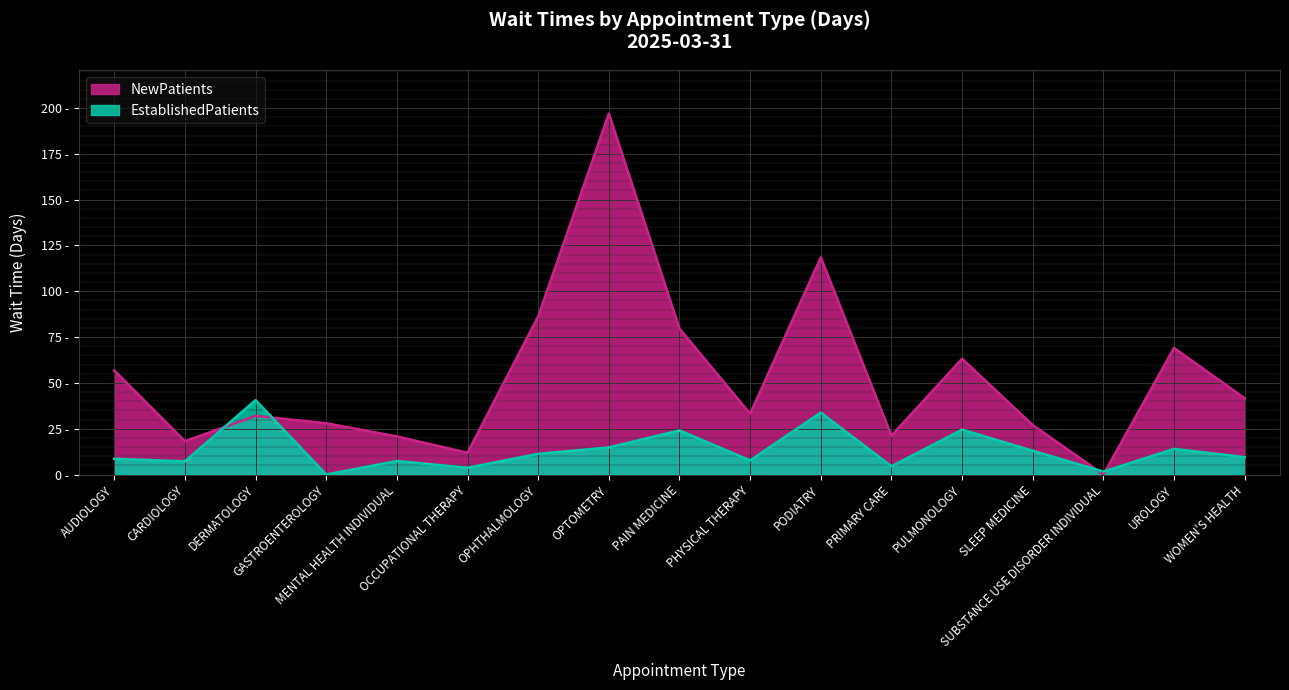

What is the label of the 17th point from the left?

WOMEN'S HEALTH